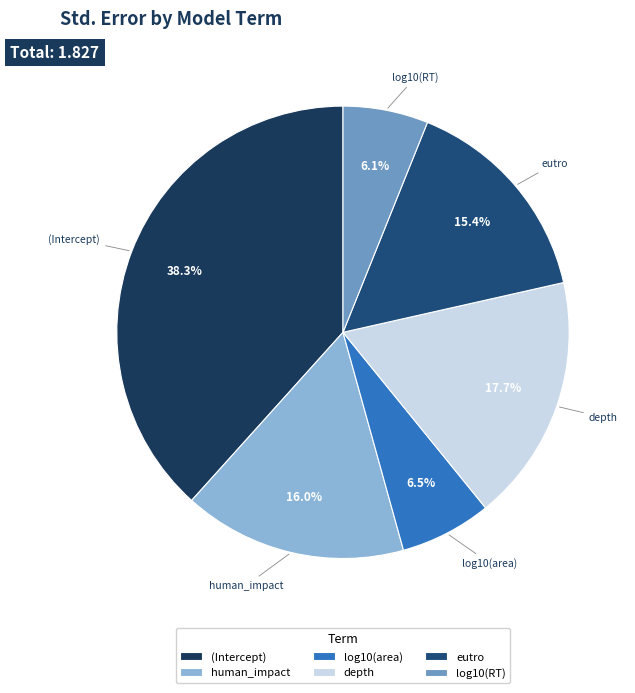

Is it true that log10(area) is 15% of the pie?

False